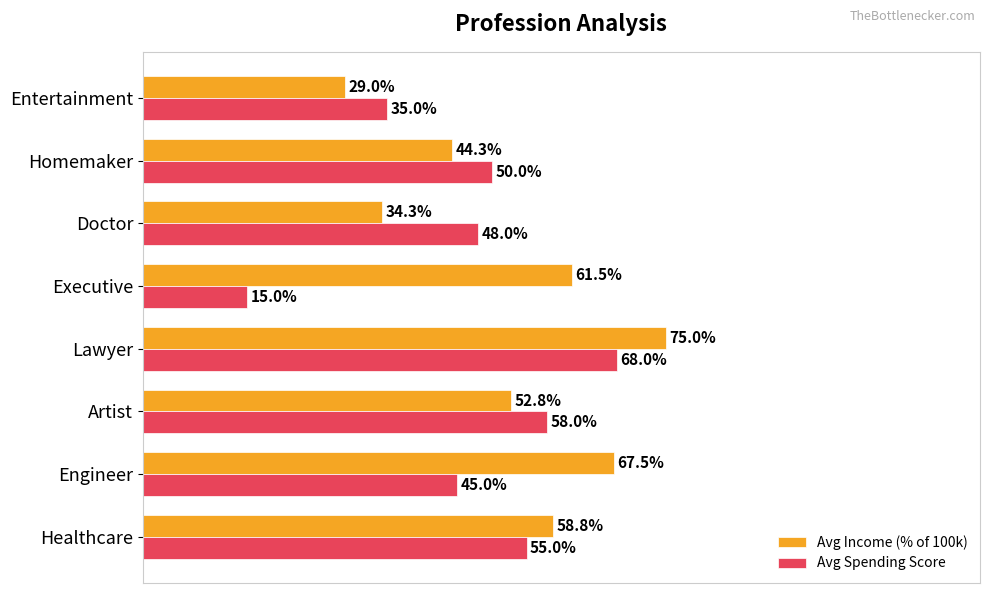

At which label does Avg Income (% of 100k) reach its minimum?

Entertainment